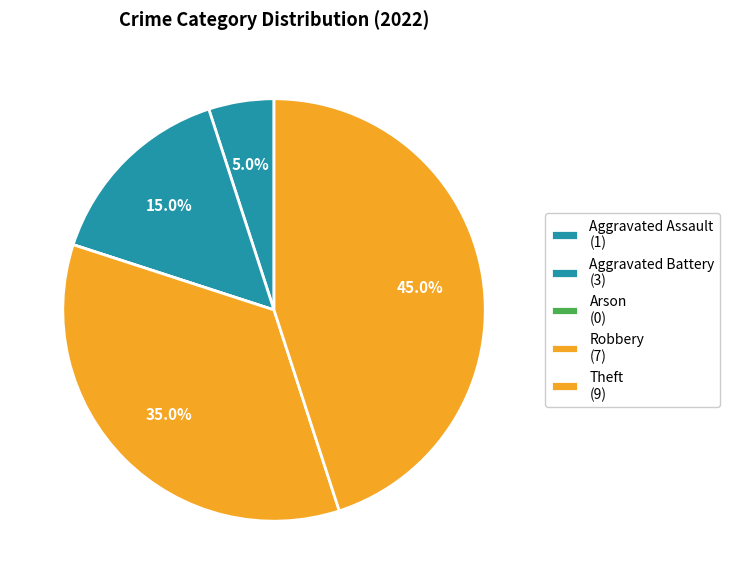

What is the smallest slice in the pie chart?

Arson